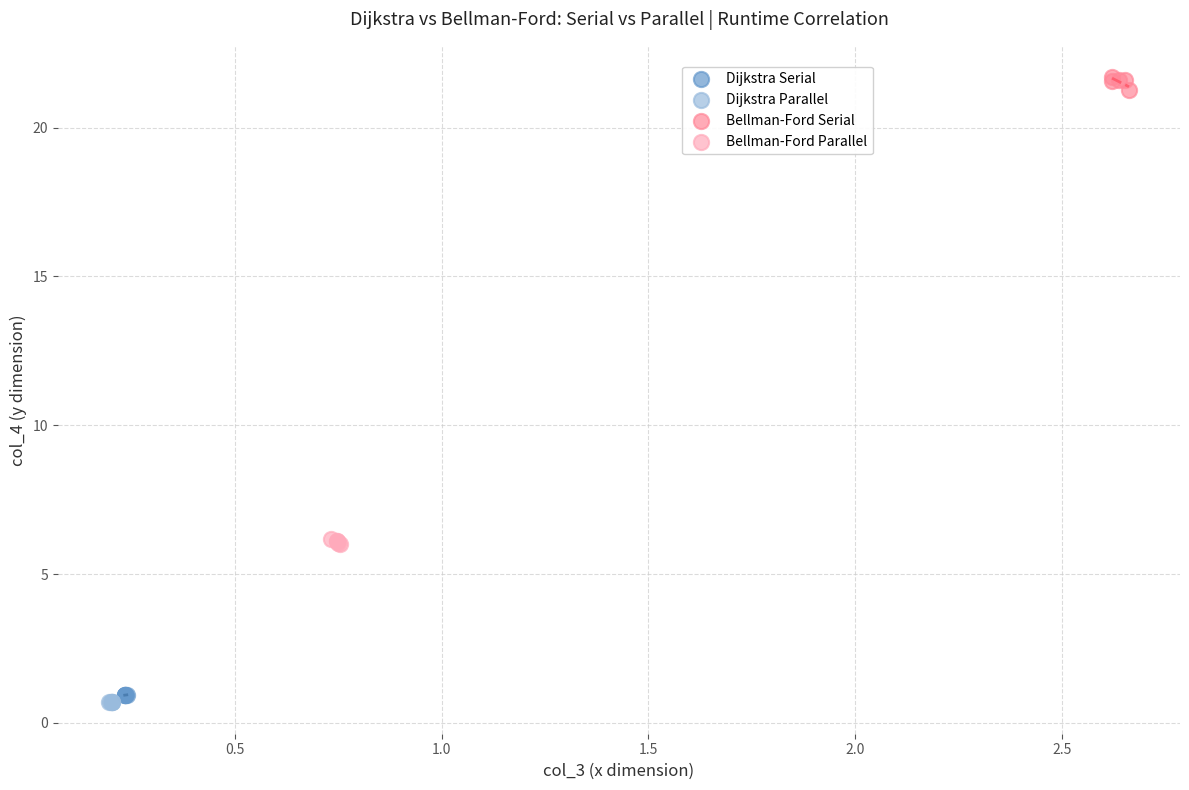

Which series reaches the maximum Y coordinate?

Bellman-Ford Serial